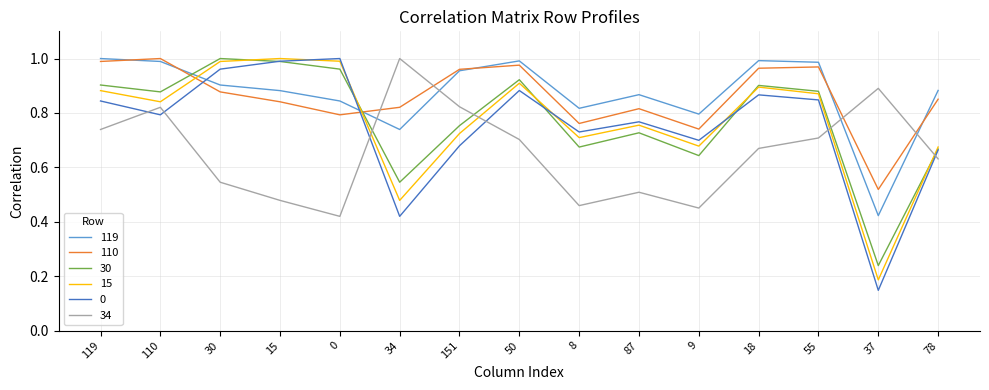

What position from the left is 30?

3